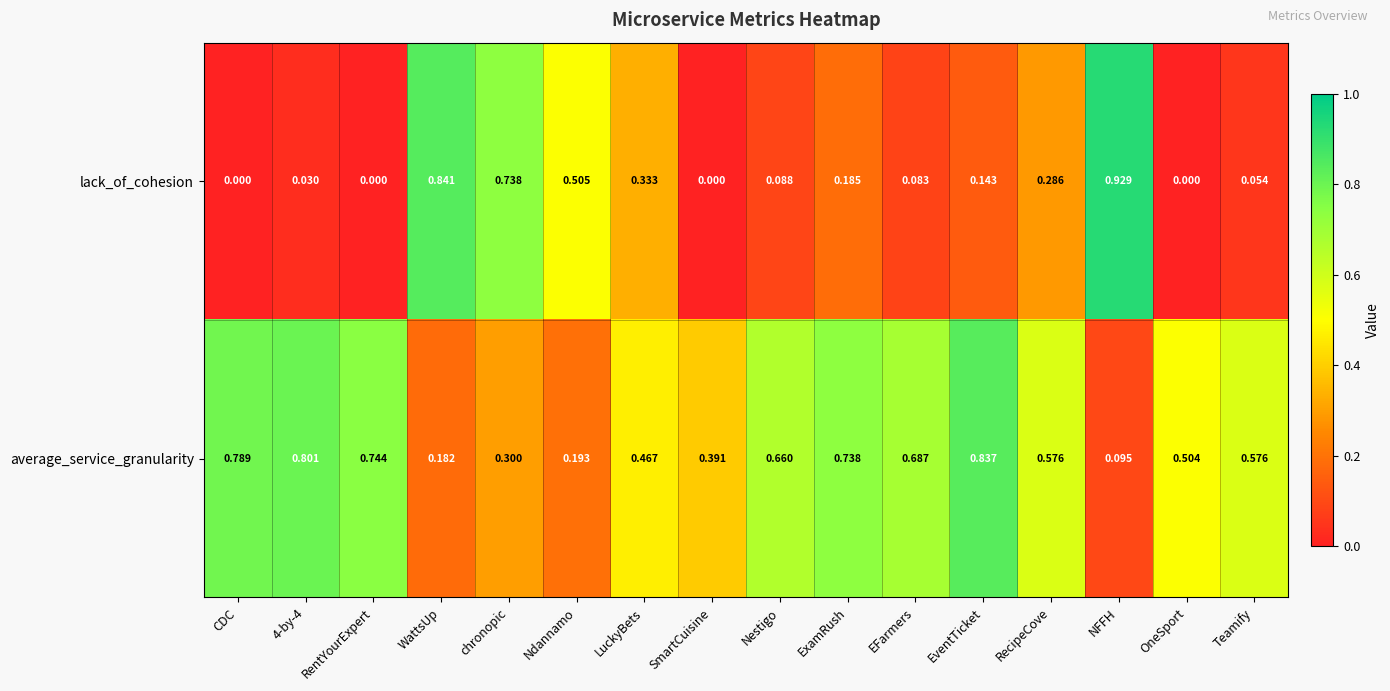

Which category has the lowest value in the average_service_granularity series?

NFFH